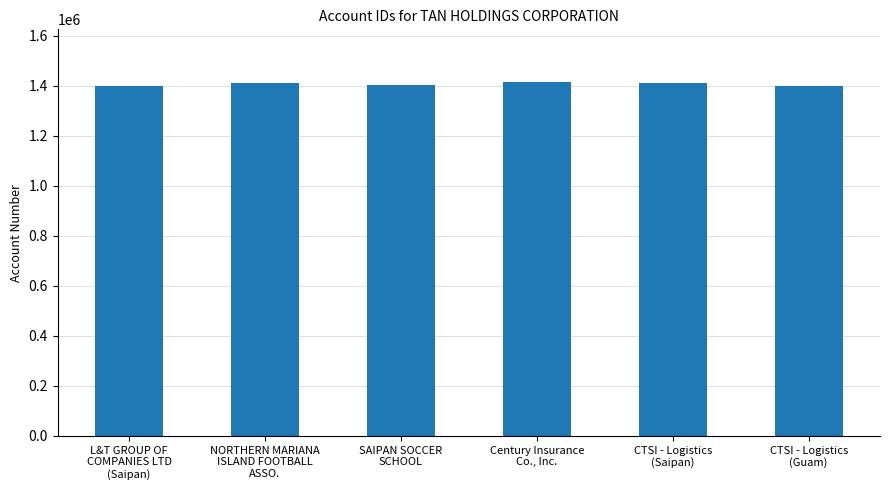

What is the minimum value shown in the chart?

1401179